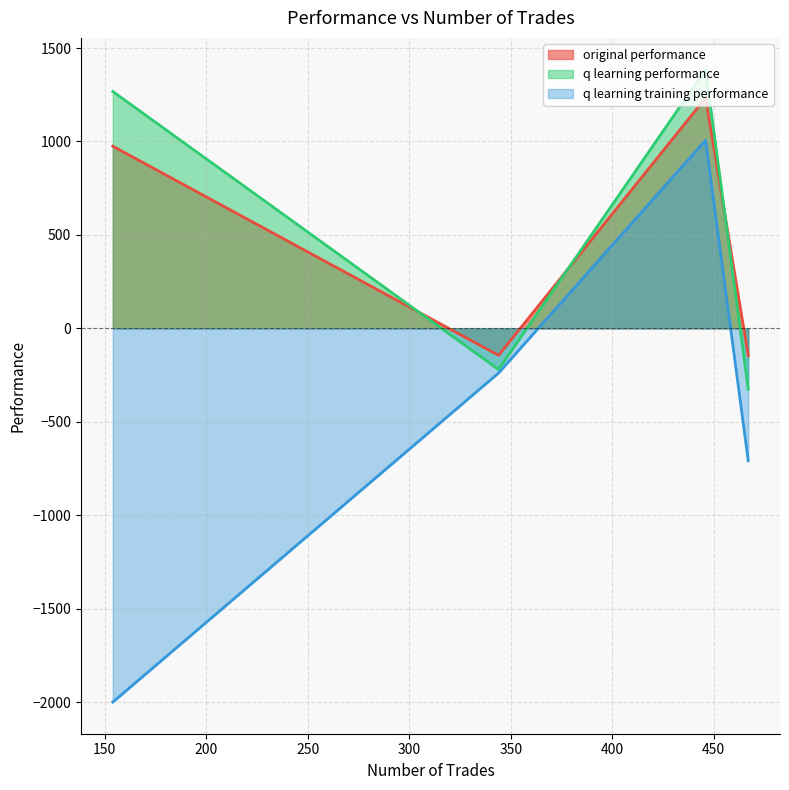

What is the minimum value for q learning performance?

-326.4